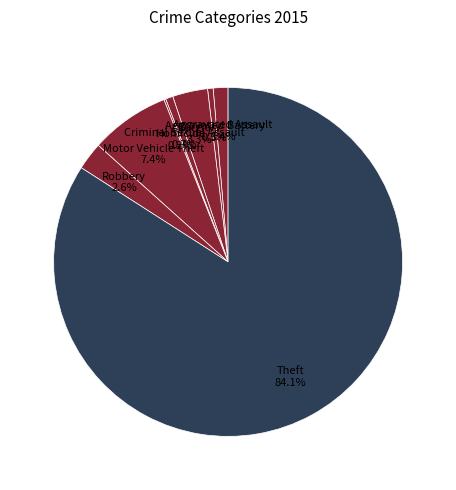

How many slices are in this pie chart?

8